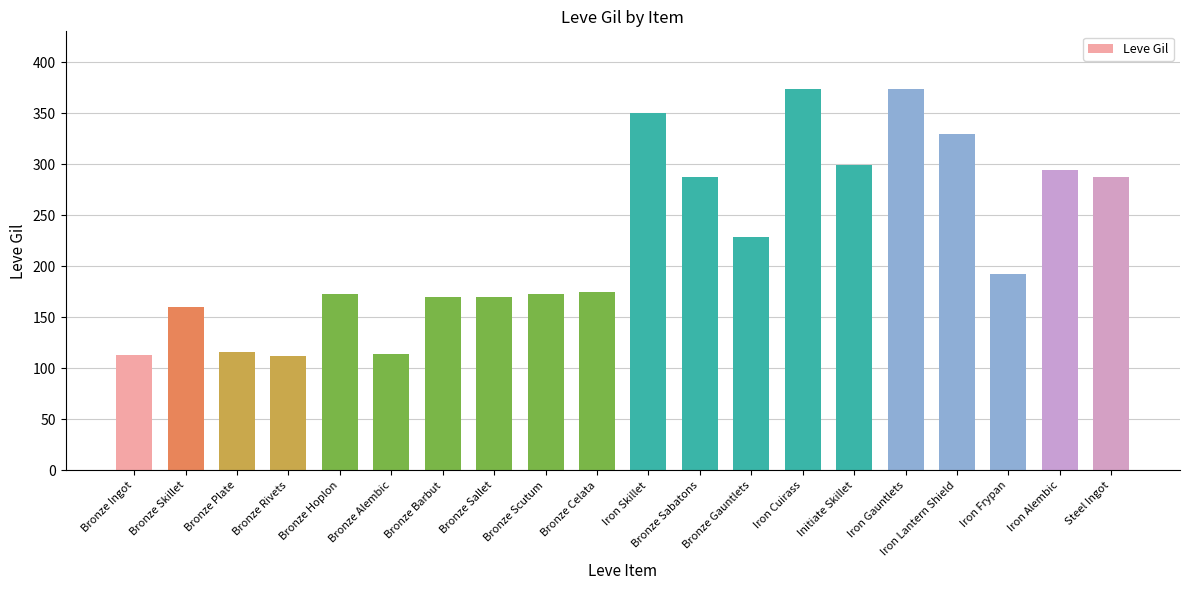

Which has a higher value, Bronze Sallet or Iron Cuirass?

Iron Cuirass